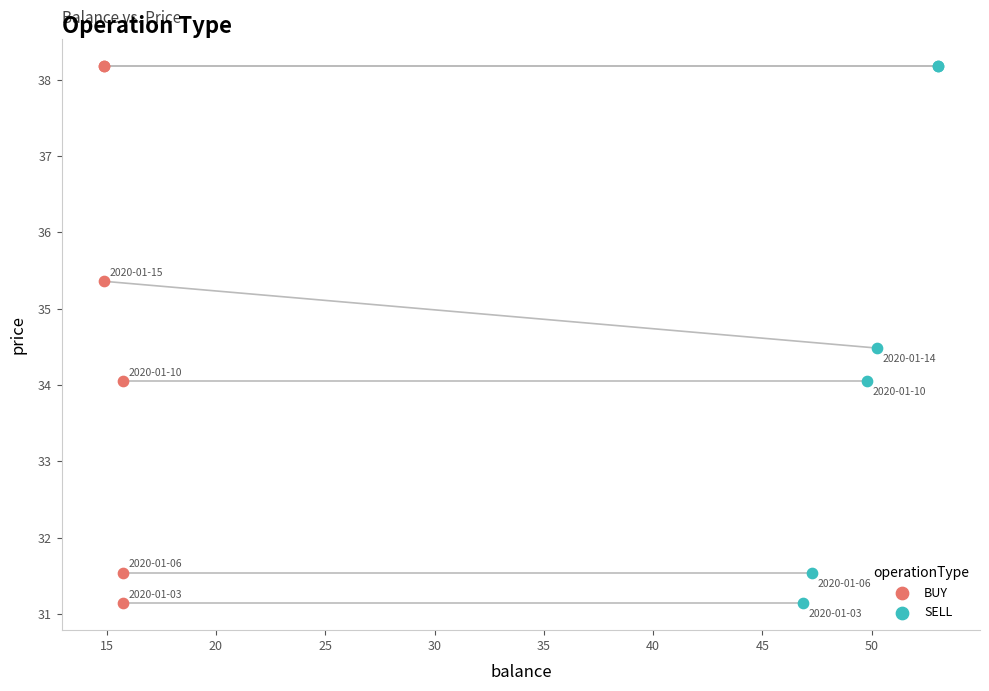

What are all the series names shown in the legend?

BUY, SELL